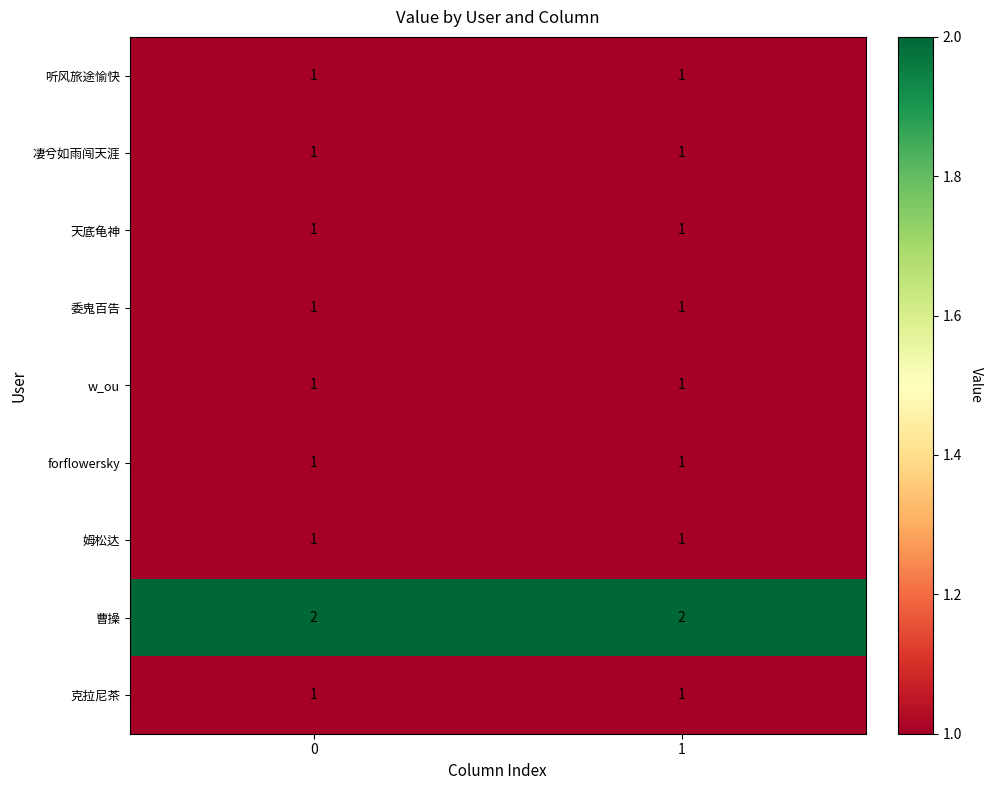

Is it true that 曹操 equals 2 at 1?

True